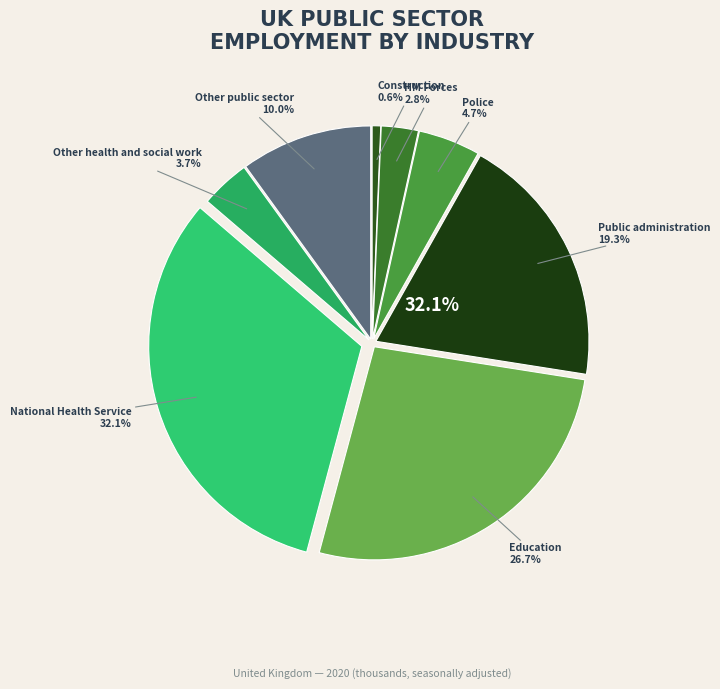

What percentage do Other health and social work and Education together represent?

30.4%